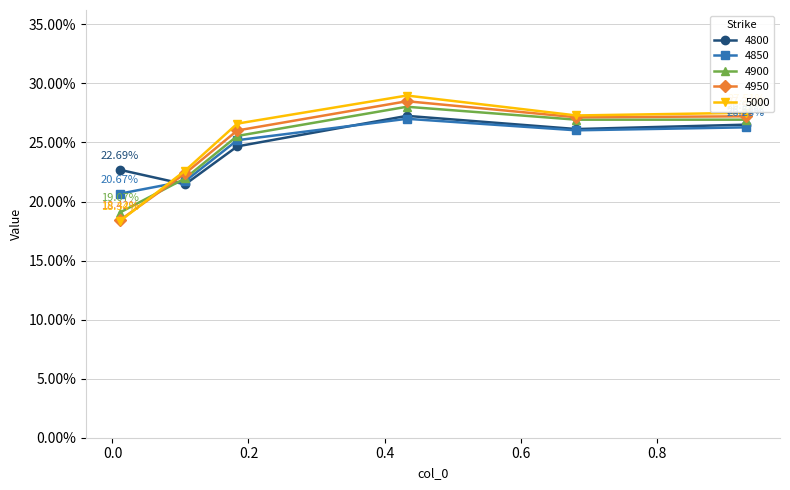

What is the maximum value shown in the chart?

0.3